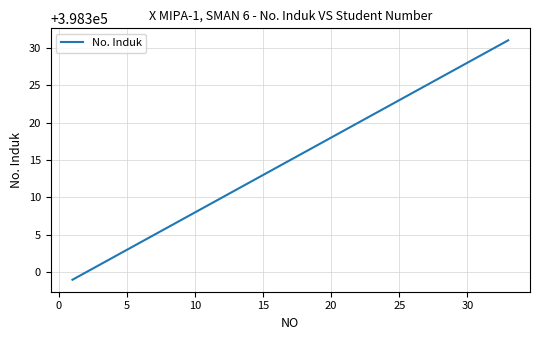

What is the maximum value shown in the chart?

398331